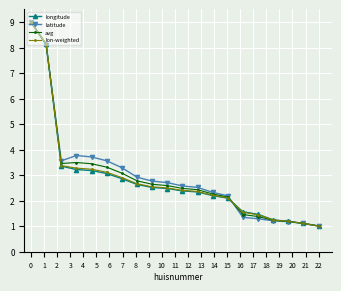

True or false: avg has more than 0 points higher than both neighbors.

True